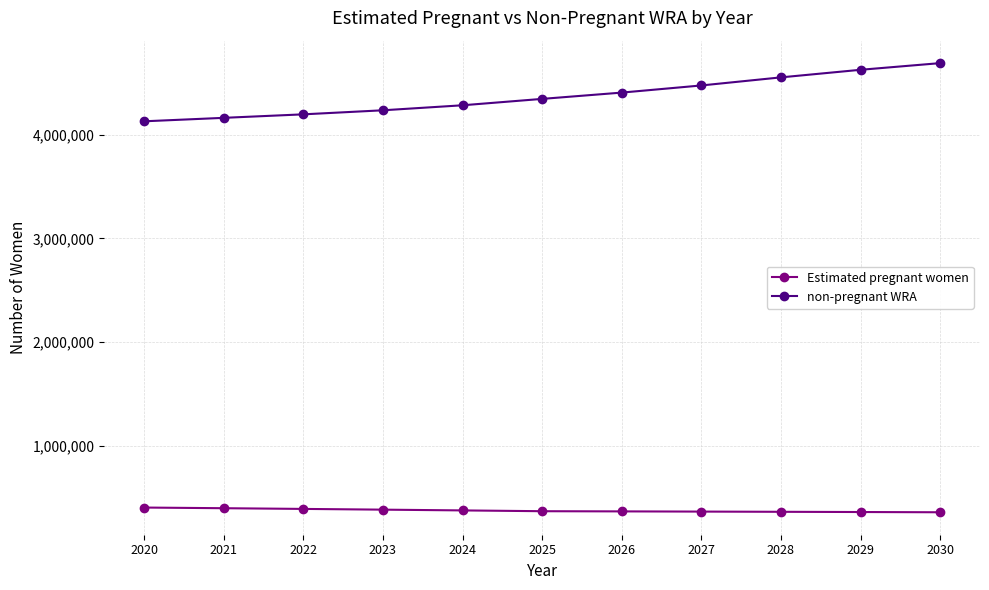

What is the total value across all series at 2020?

4531000.0